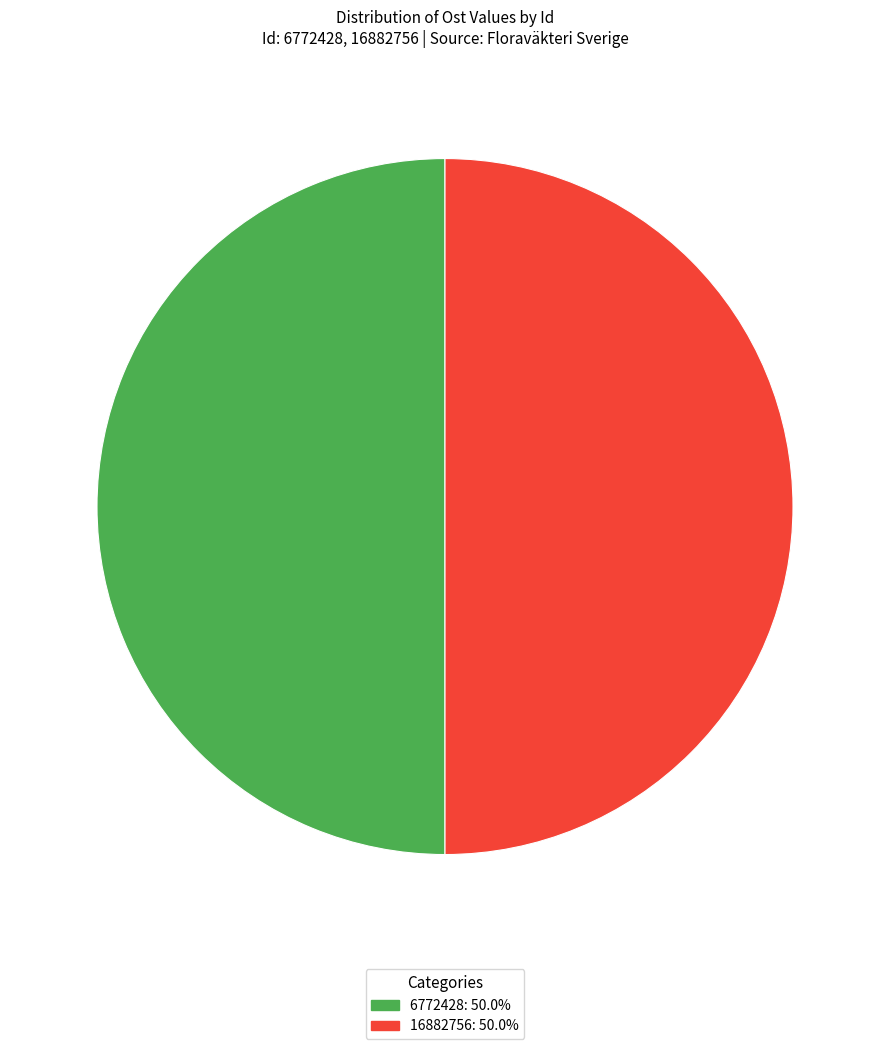

Approximately how many times larger is the value at 6772428 compared to 16882756?

1.0